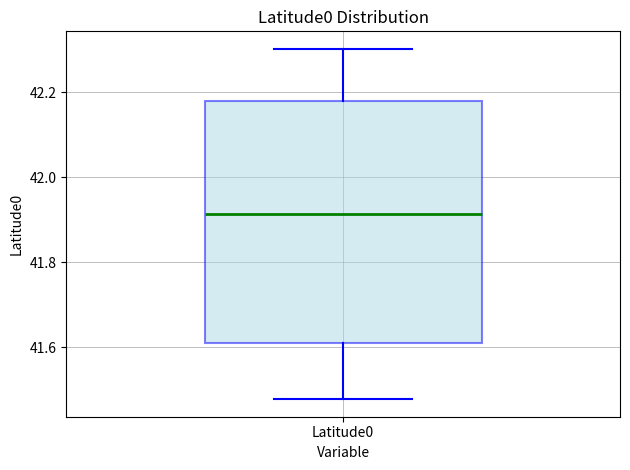

Where is the lower edge of the box for Latitude0 on the y-axis? The values are not printed on the chart, so give them approximately, as read against the axis.

41.62